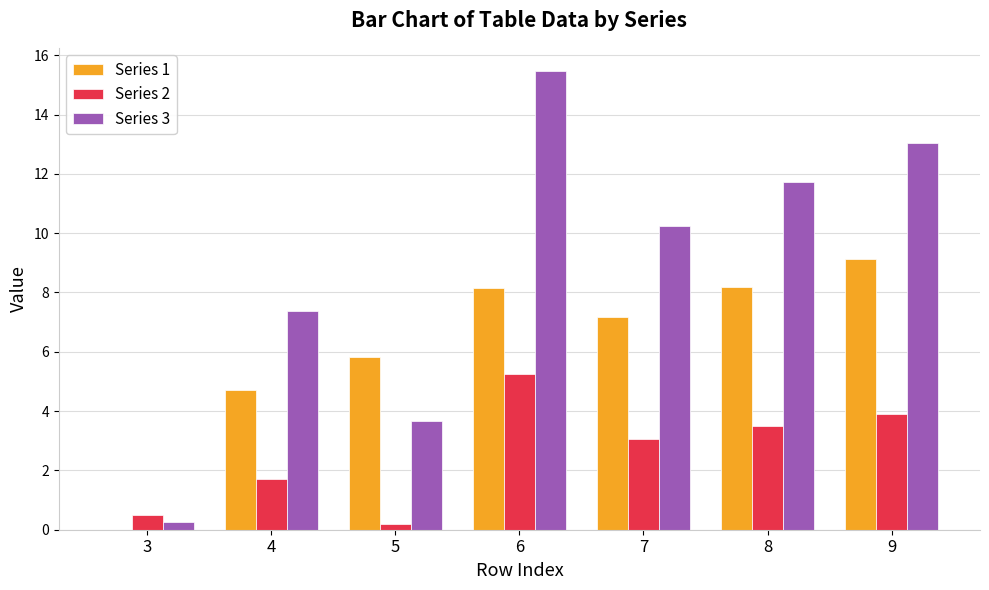

What is the sum of the Series 3 values at 4 and 5?

11.0